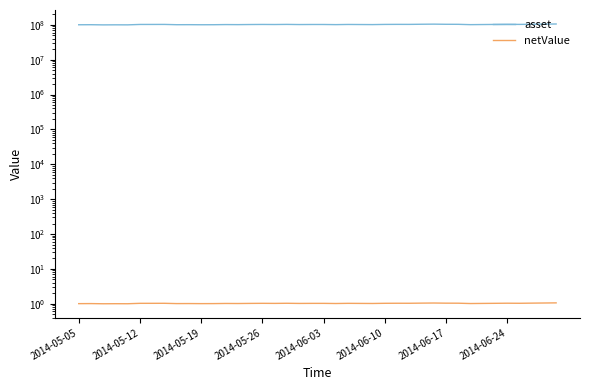

What is the lowest value of the asset series?

99966928.0